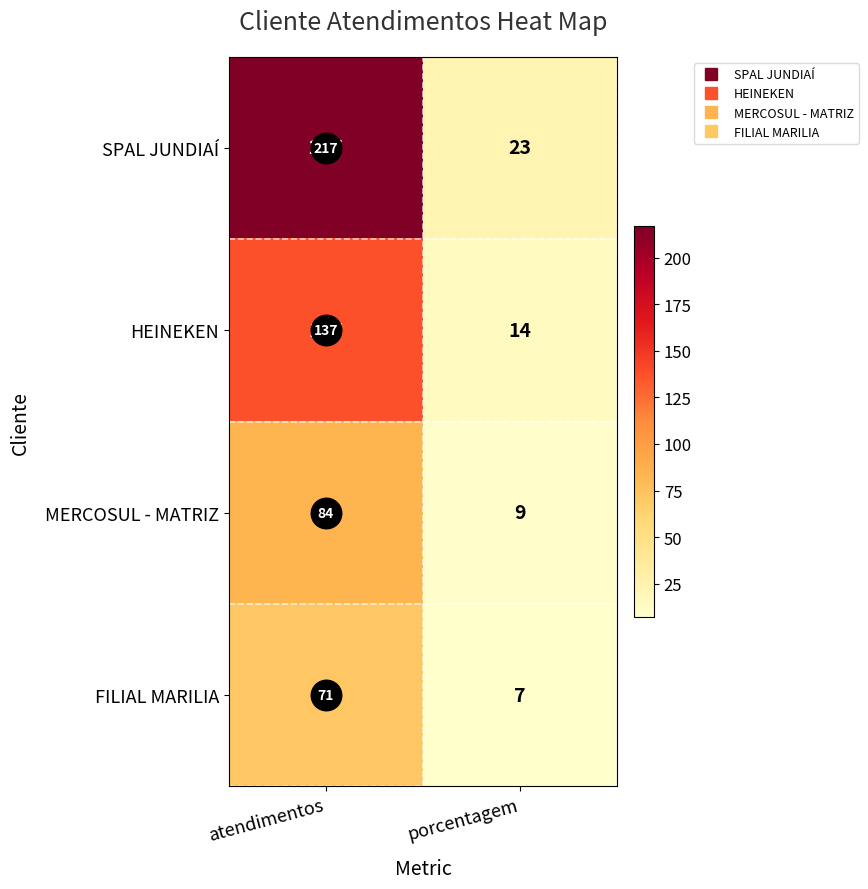

Is the value of MERCOSUL - MATRIZ at porcentagem greater than the value of FILIAL MARILIA at atendimentos?

No